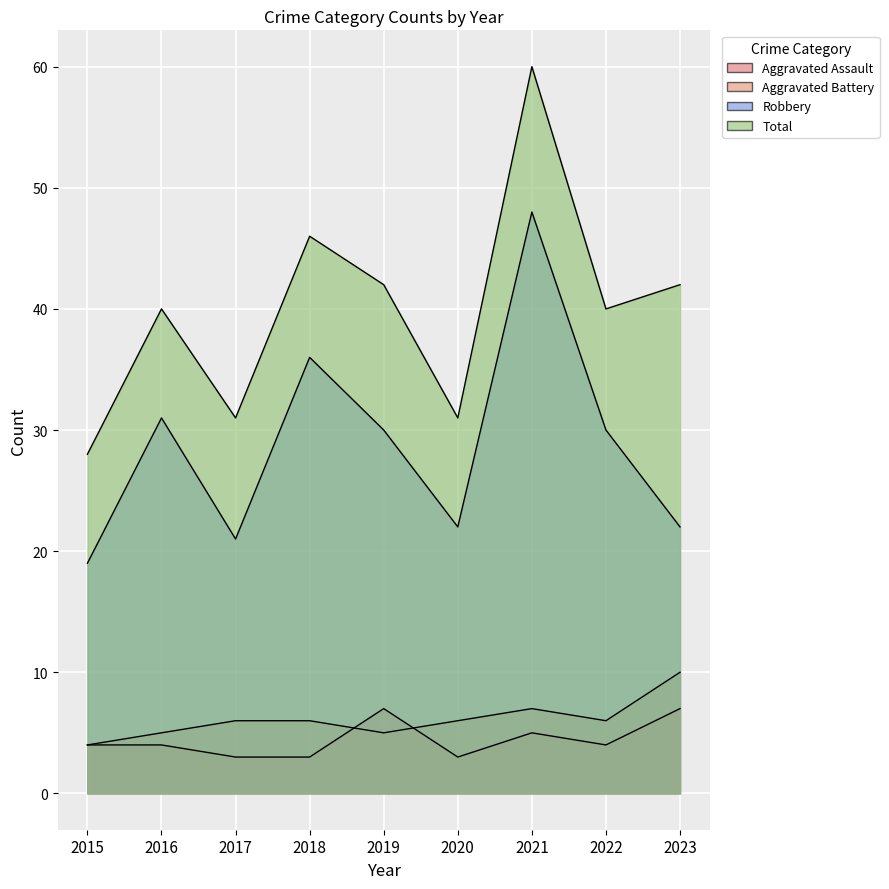

Reading left to right, extract all data points from this chart.

Aggravated Assault: 4	4	3	3	7	3	5	4	7
Aggravated Battery: 4	5	6	6	5	6	7	6	10
Robbery: 19	31	21	36	30	22	48	30	22
Total: 28	40	31	46	42	31	60	40	42